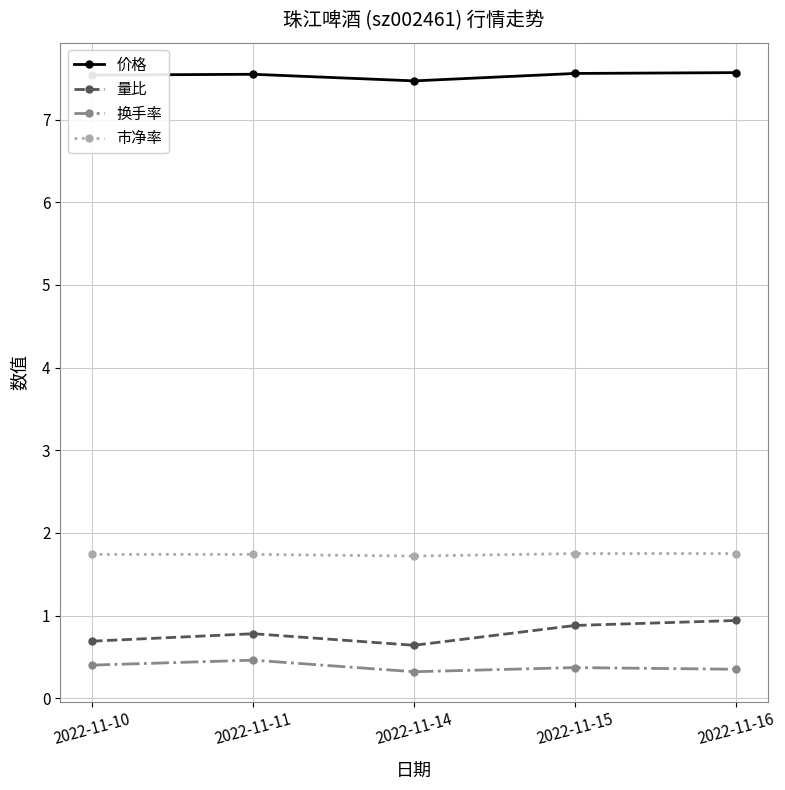

What are all the series names shown in the legend?

价格, 量比, 换手率, 市净率